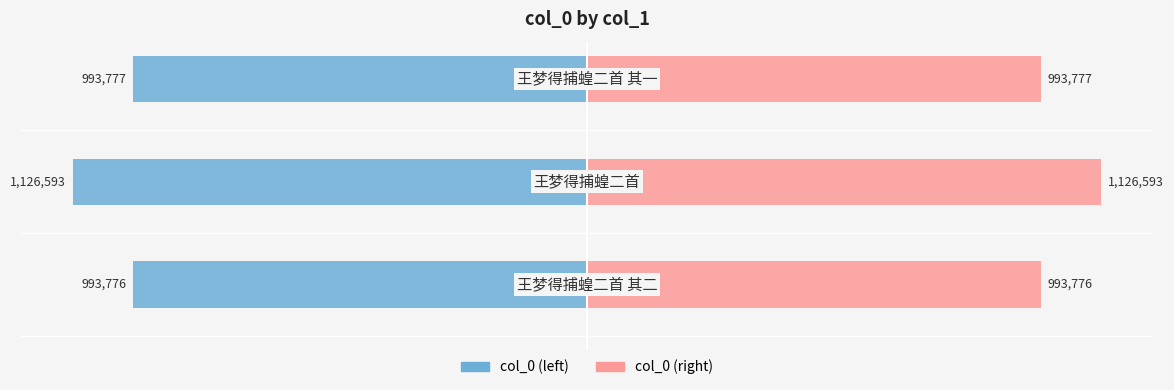

How many values in the col_0 (left) series exceed -993777?

1